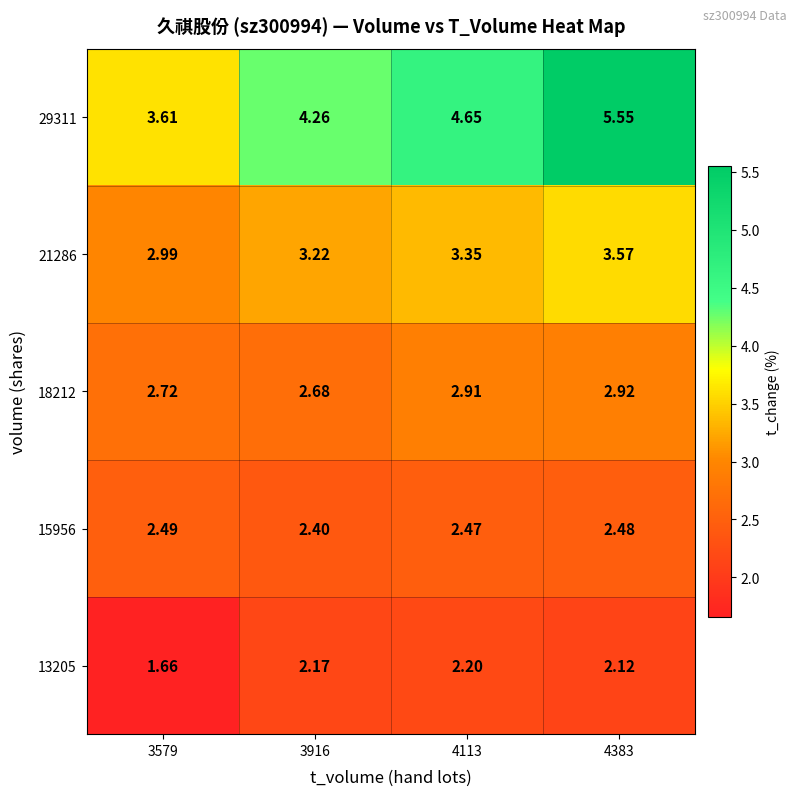

Is the value of 29311 at 4383 greater than the value of 15956 at 4383?

Yes